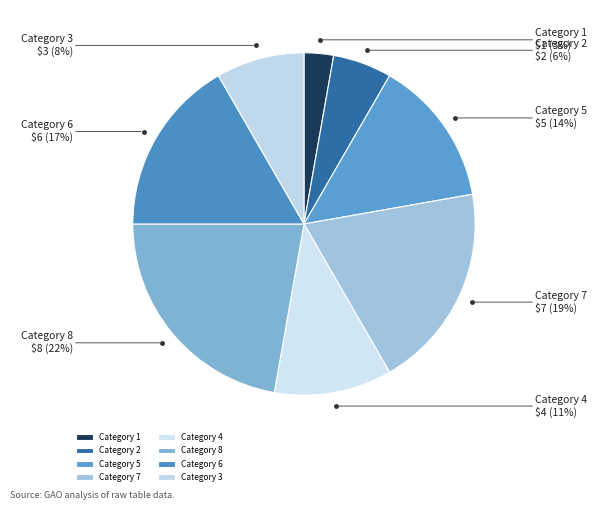

To the nearest percent, what is the difference between the largest and smallest slice percentages?

19%